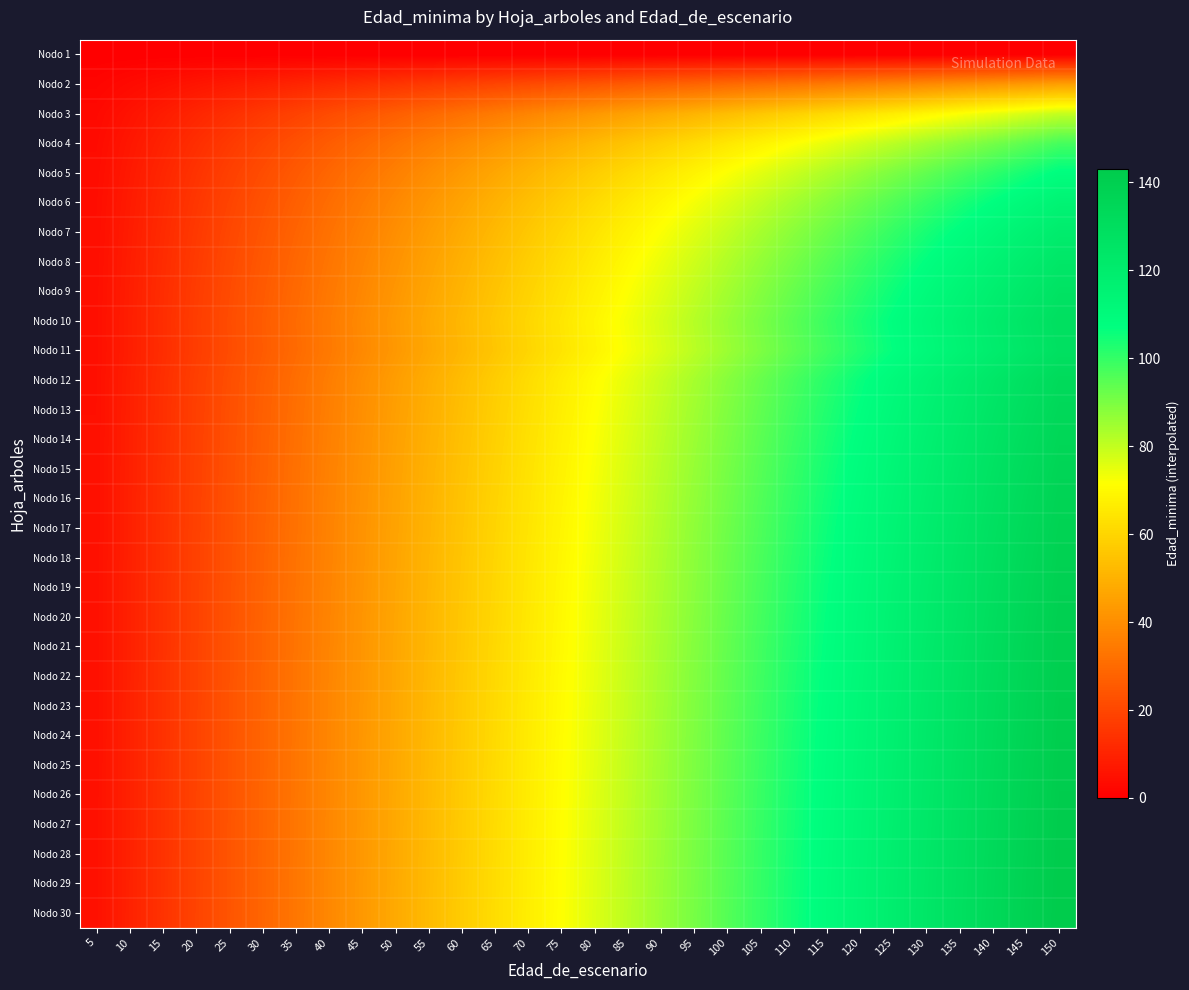

Which series has the widest spread of values?

Nodo 30